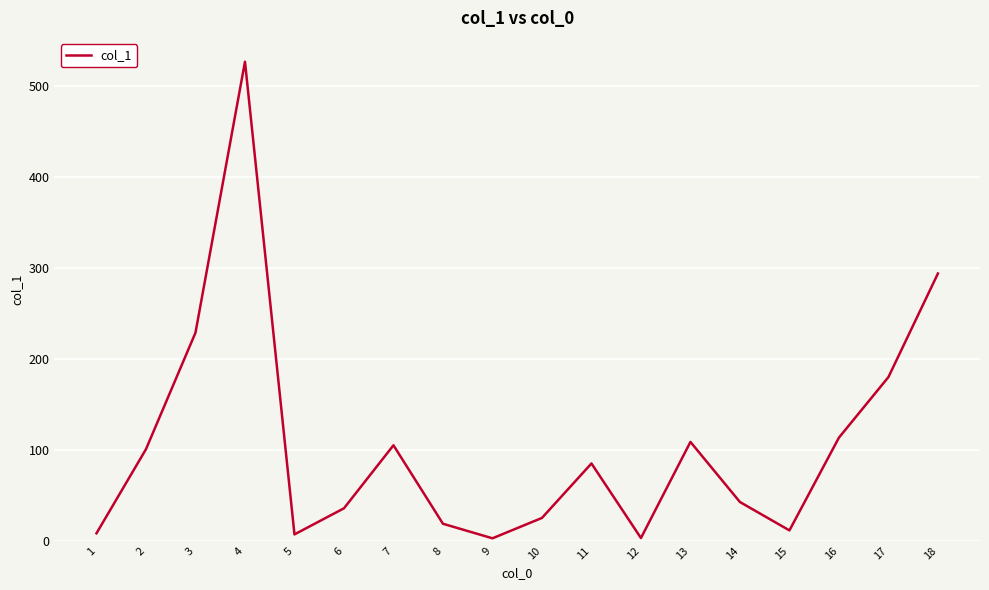

At which label is the value closest to 264?

18